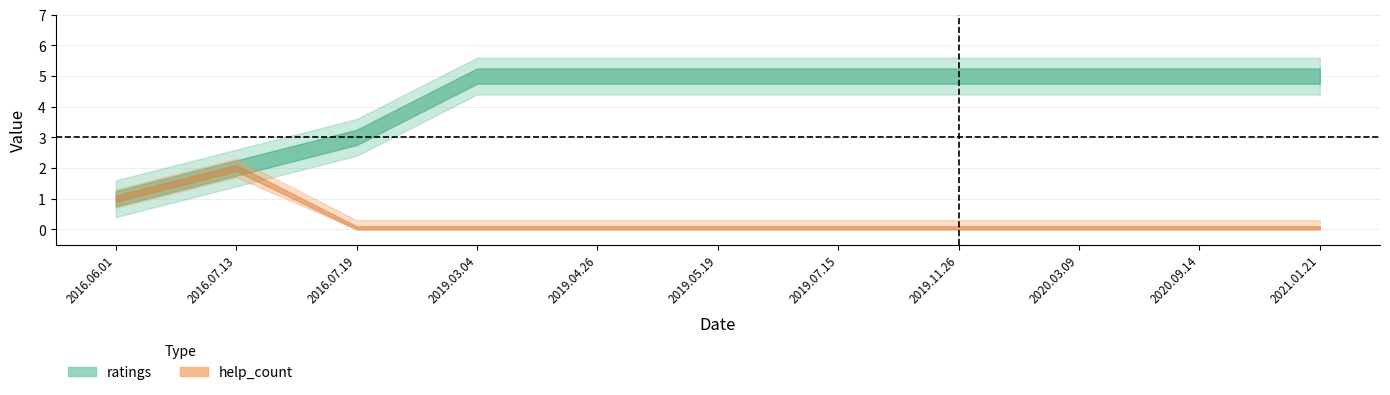

True or false: help_count and ratings intersect in this chart.

False